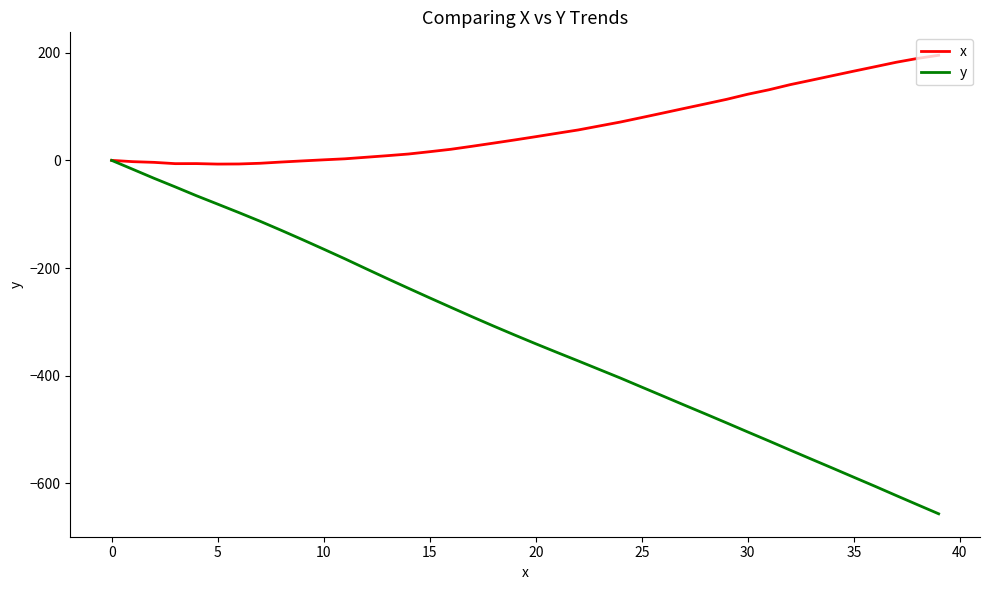

List the series in order of their overall mean, highest first.

x, y